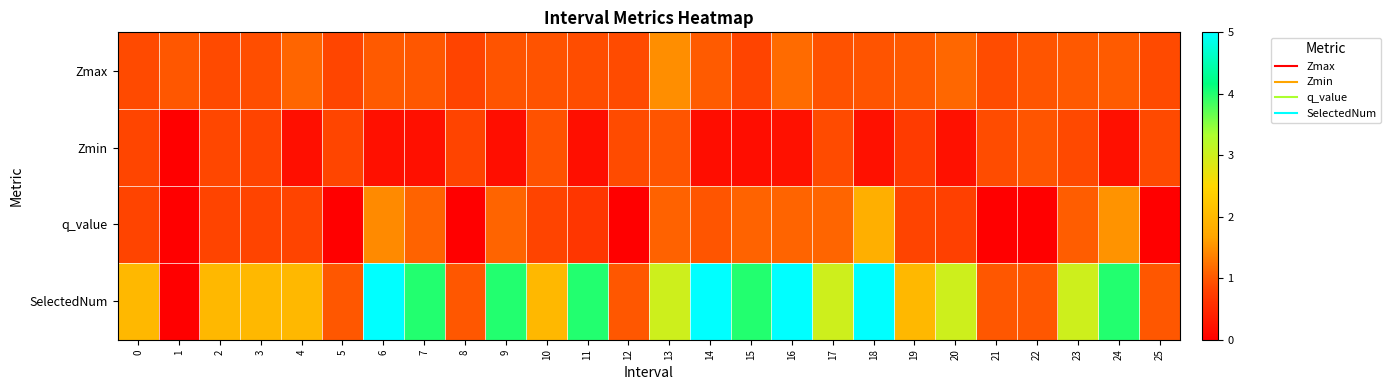

What is the difference between the highest and lowest values at 7?

3.8